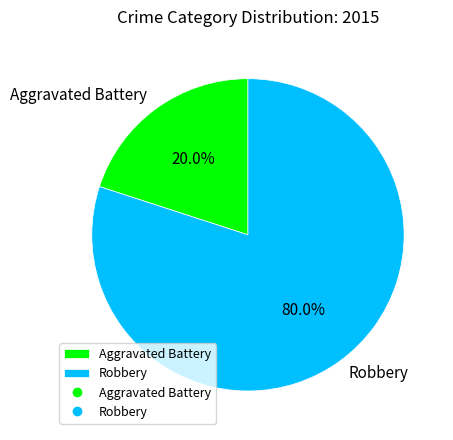

Does any single category account for the majority?

Yes